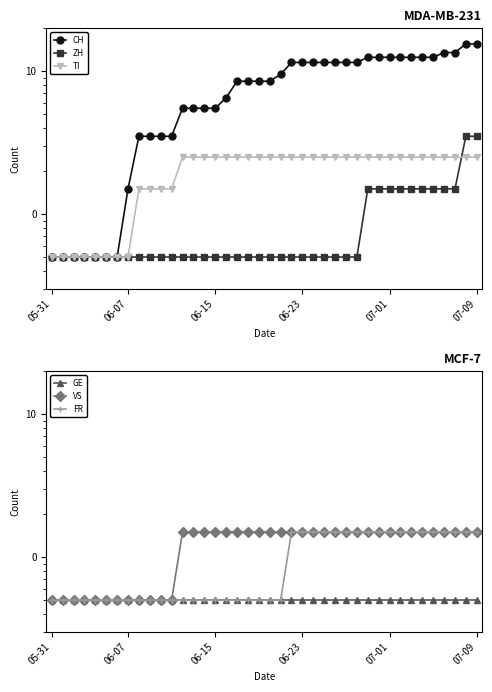

True or false: ZH has a value of 0.2 at 14.

False